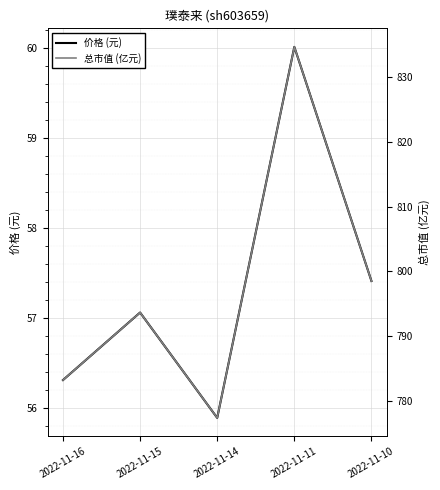

True or false: 价格 (元) has a value of 33.0 at 2022-11-16.

False